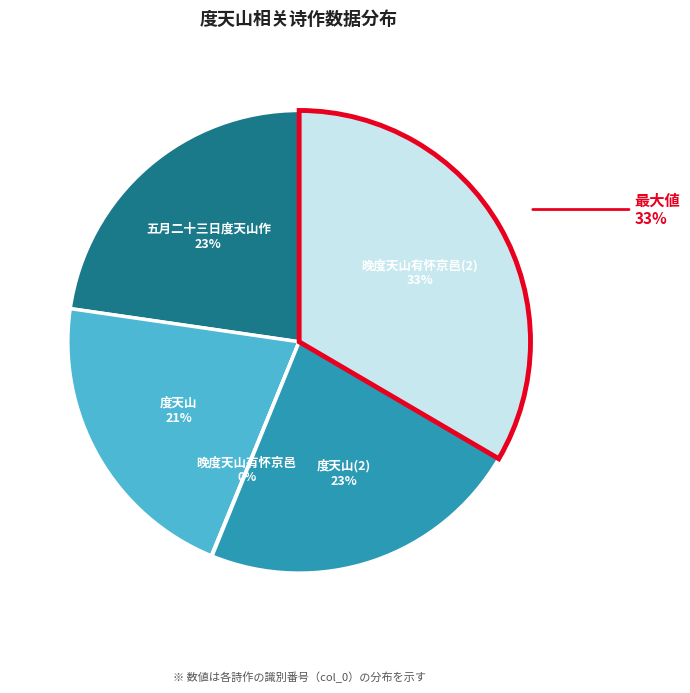

What is the smallest slice in the pie chart?

晚度天山有怀京邑